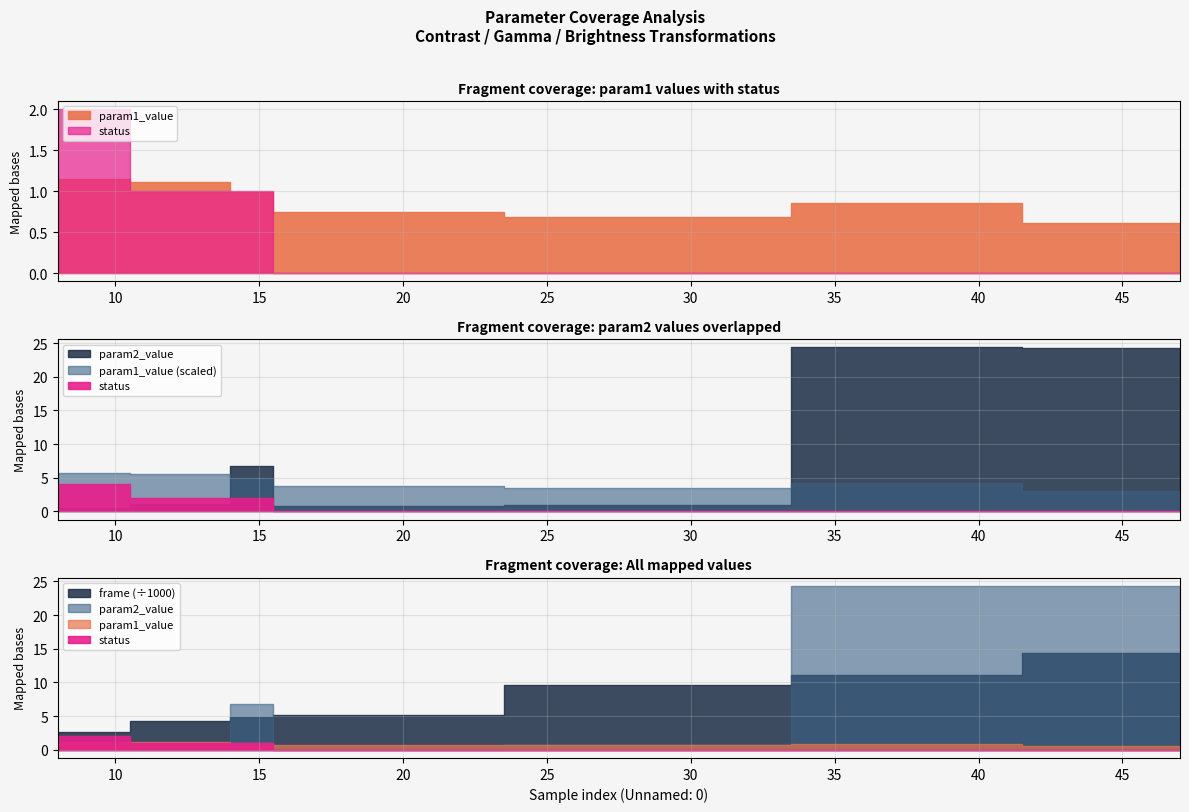

True or false: param2_value has more than 2 interior local peaks.

False